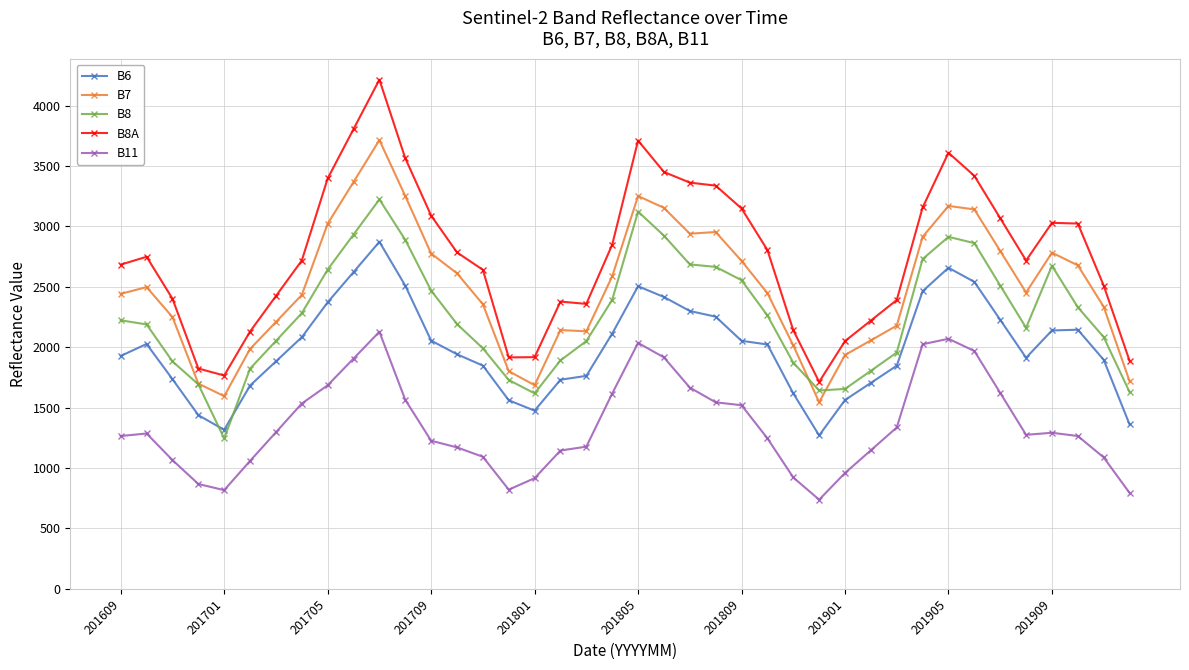

In B6, how many points are higher than both neighbors (excluding endpoints)?

5